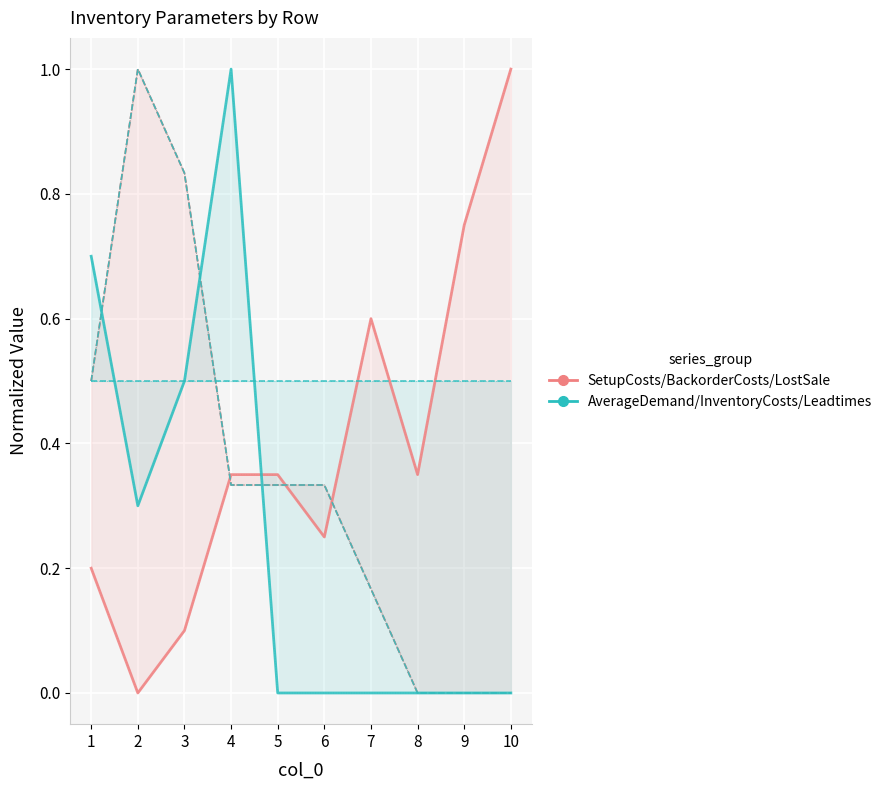

At which category is the sum across all series the highest?

4